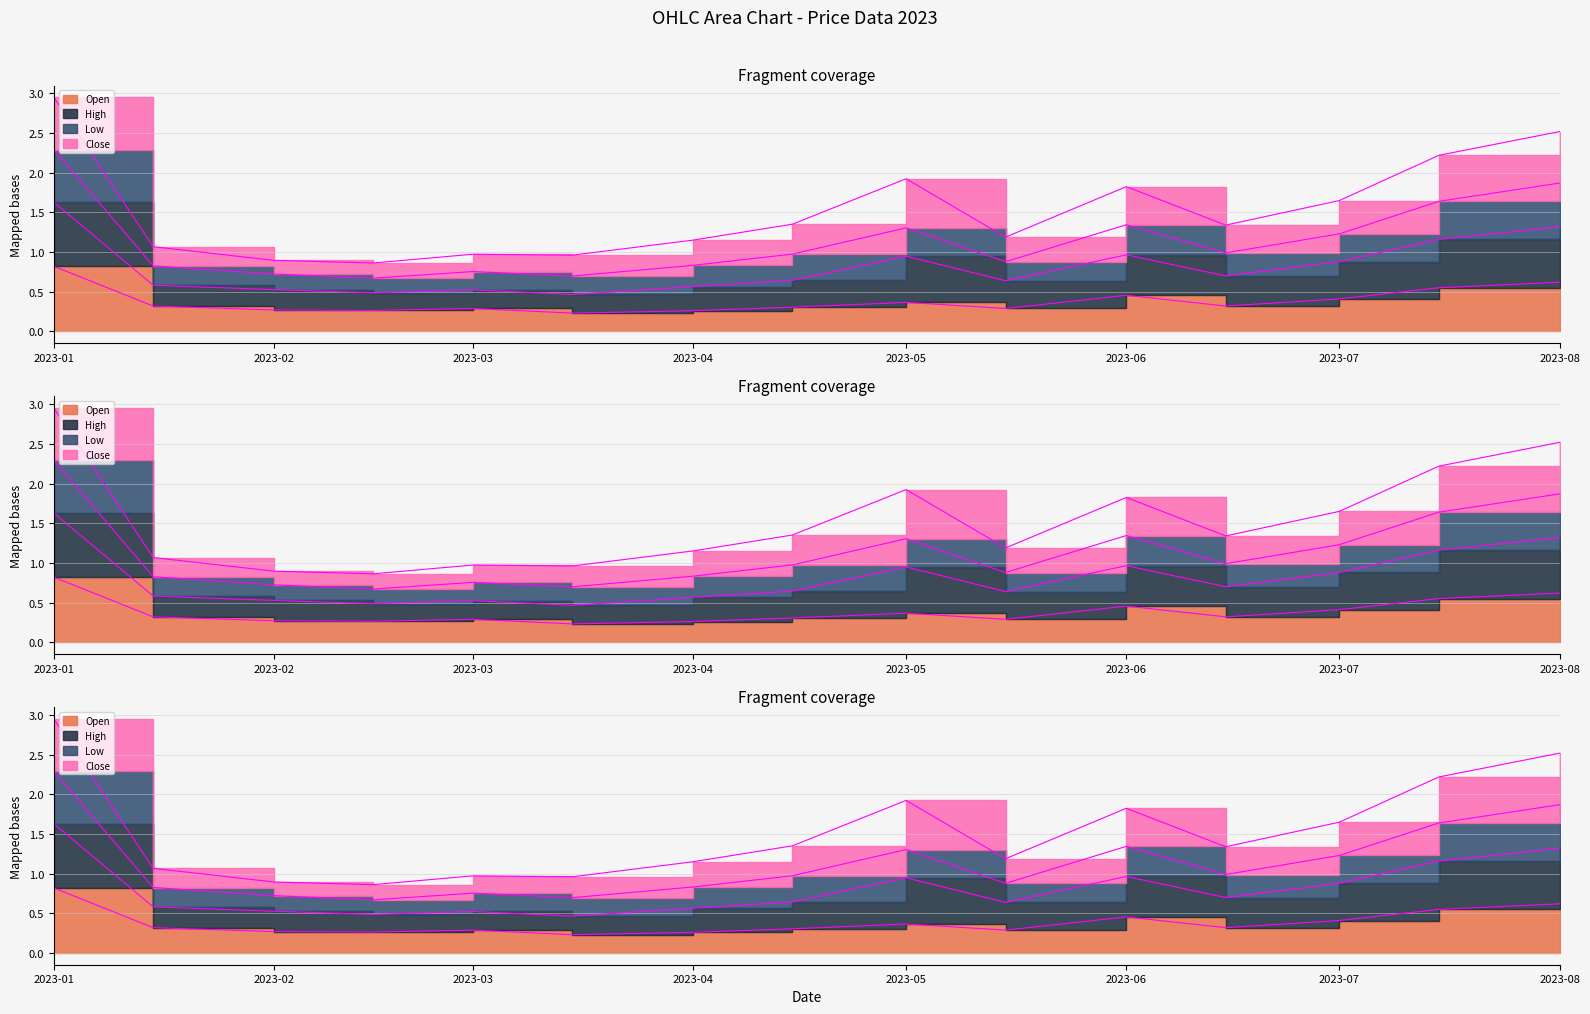

Where is the first local minimum for Low?

2023-02-15